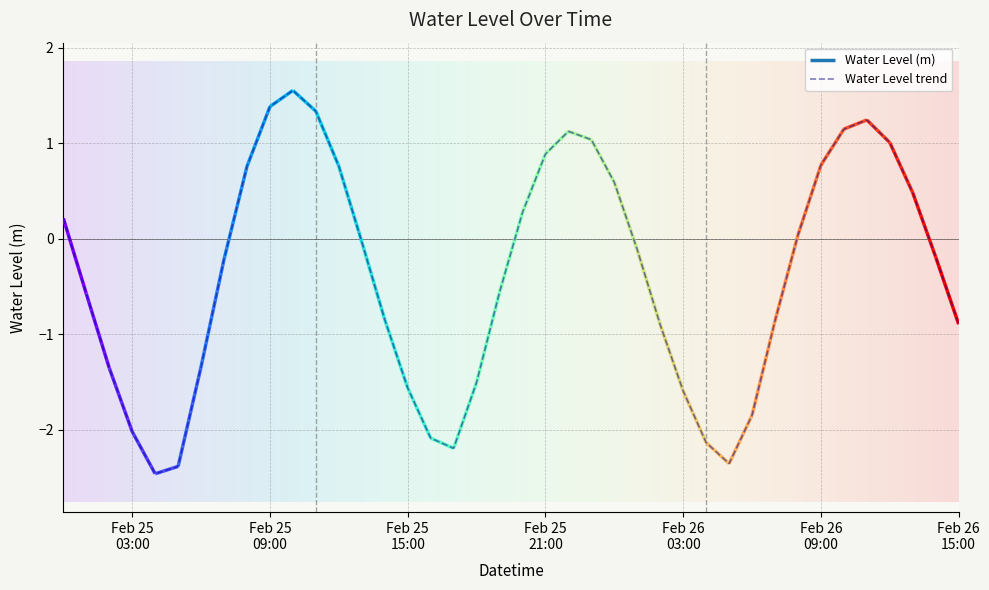

Between 2023-02-26 08:00:00 and 2023-02-26 03:00:00, which is larger?

2023-02-26 08:00:00